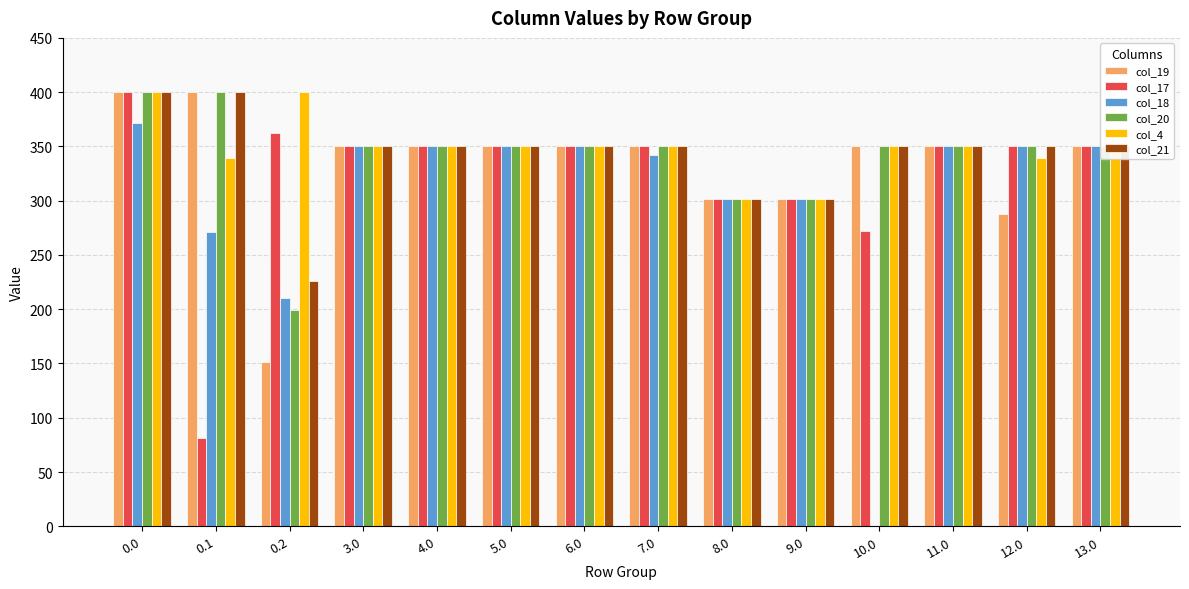

Reading right to left, what are all the values shown in this chart?

col_19: 350.0	287.3	350.0	350.0	302.0	302.0	350.0	350.0	350.0	350.0	350.0	151.0	400.0	400.0
col_17: 350.0	350.0	350.0	271.7	302.0	302.0	350.0	350.0	350.0	350.0	350.0	362.4	81.6	400.0
col_18: 350.0	350.0	350.0	0.0	302.0	302.0	342.2	350.0	350.0	350.0	350.0	210.0	271.5	371.3
col_20: 350.0	350.0	350.0	350.0	302.0	302.0	350.0	350.0	350.0	350.0	350.0	199.2	400.0	400.0
col_4: 346.0	339.6	350.0	350.0	302.0	302.0	350.0	350.0	350.0	350.0	350.0	400.0	339.6	400.0
col_21: 350.0	350.0	350.0	350.0	302.0	302.0	350.0	350.0	350.0	350.0	350.0	226.4	400.0	400.0